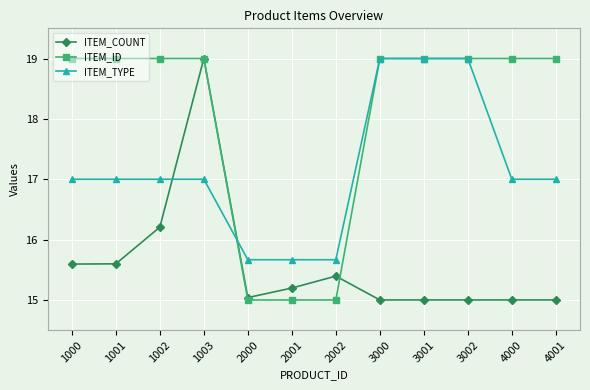

Between 1002 and 3000, which series saw the biggest shift?

ITEM_TYPE